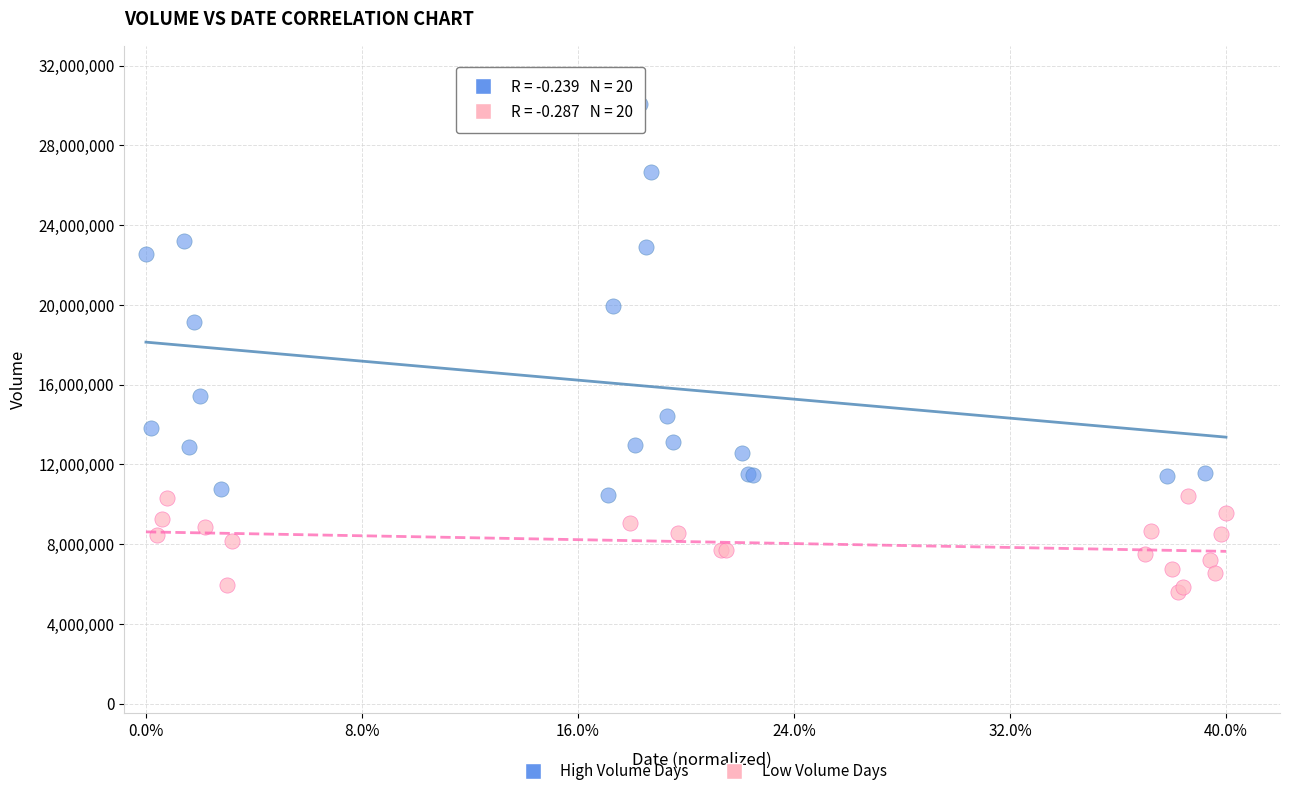

Which series has the widest spread of Y values?

High Volume Days